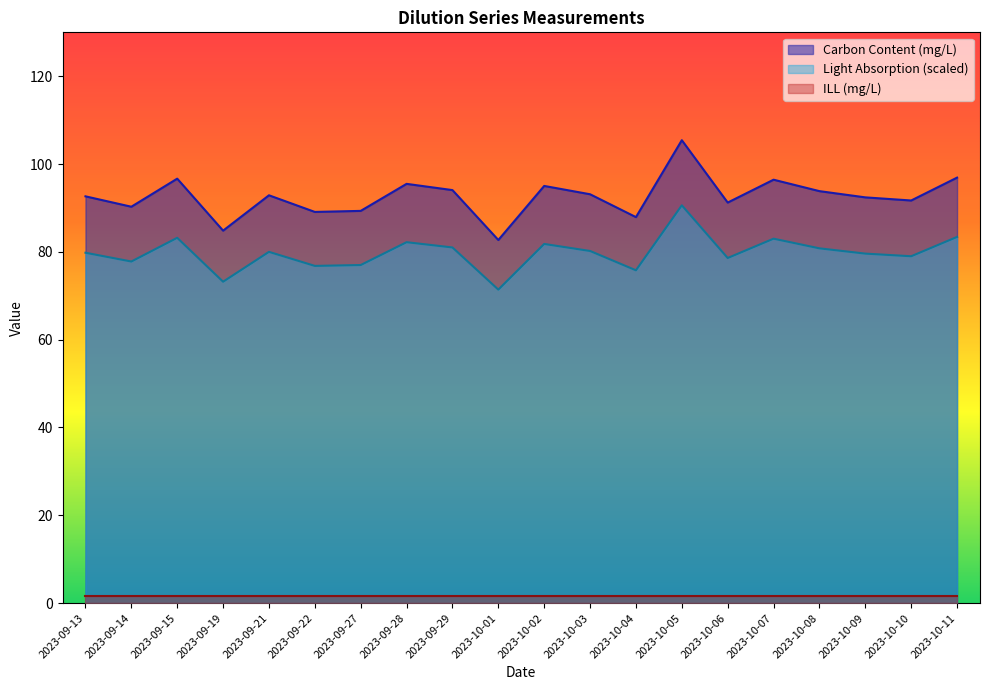

How many lines are shown in the chart?

3